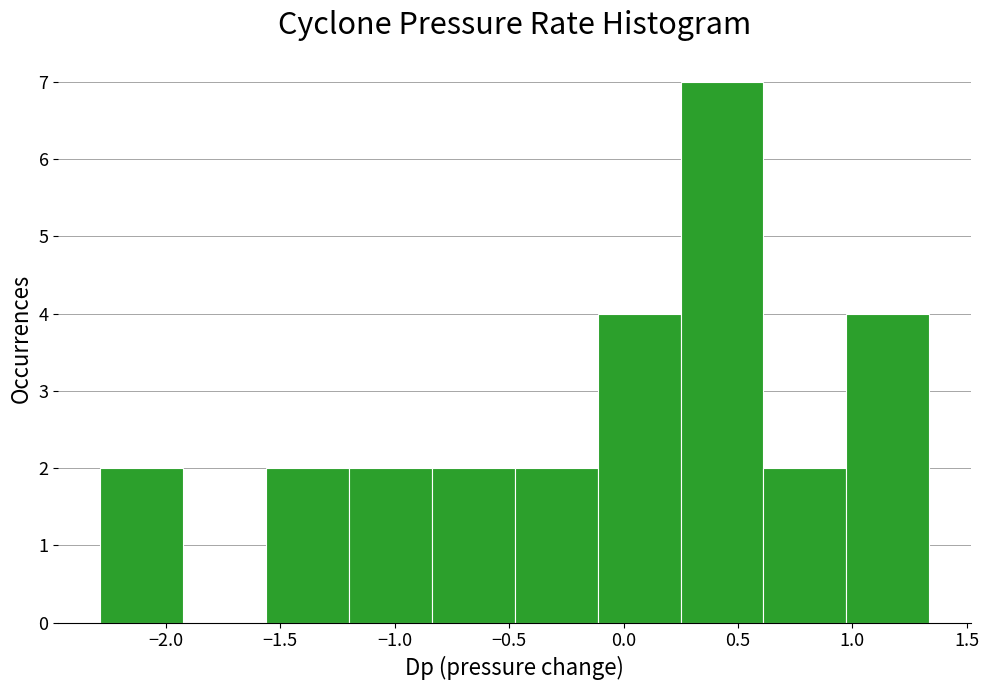

Reading left to right, transcribe this chart: for each bar, give the range it covers on the x-axis and its height. Neither the bar edges nor the heights are printed on the chart, so give them approximately, as read against the axes.

-2.30 to -1.95: 2
-1.95 to -1.55: 0
-1.55 to -1.20: 2
-1.20 to -0.85: 2
-0.85 to -0.50: 2
-0.50 to -0.10: 2
-0.10 to 0.25: 4
0.25 to 0.60: 7
0.60 to 0.95: 2
0.95 to 1.35: 4